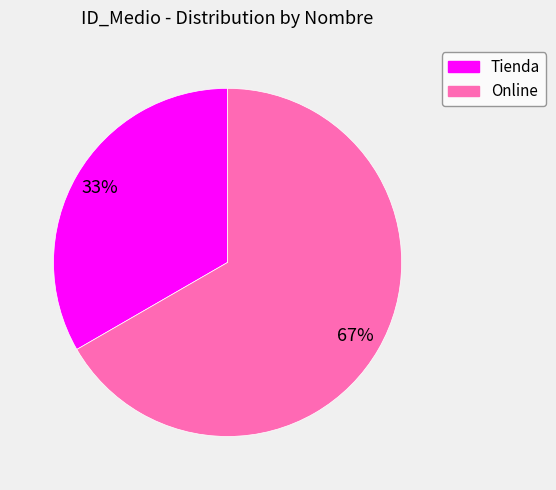

Which slice is the largest?

Online